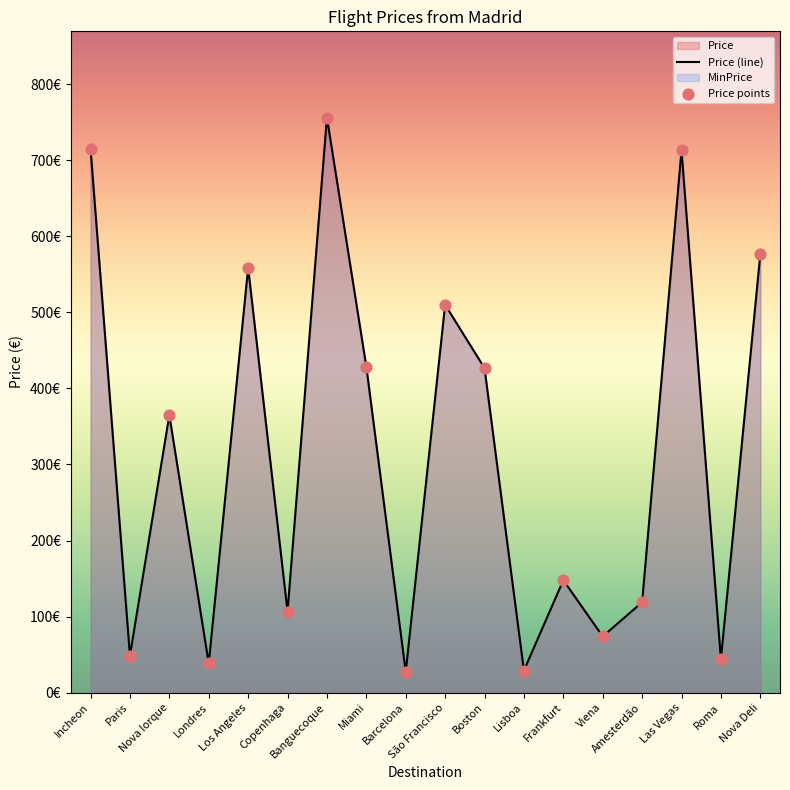

What is the total value across all series at Boston?

853.4